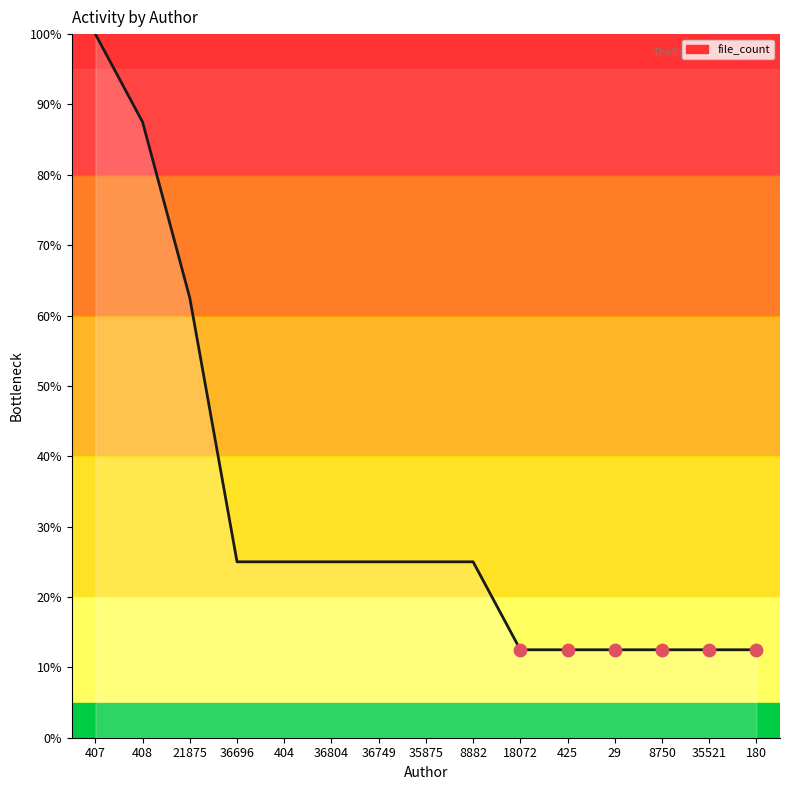

Approximately how many times larger is the value at 18072 compared to 36749?

0.5